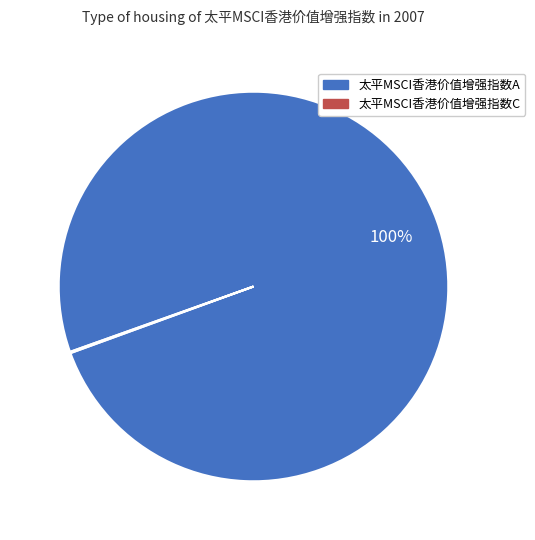

Does any single category account for the majority?

Yes